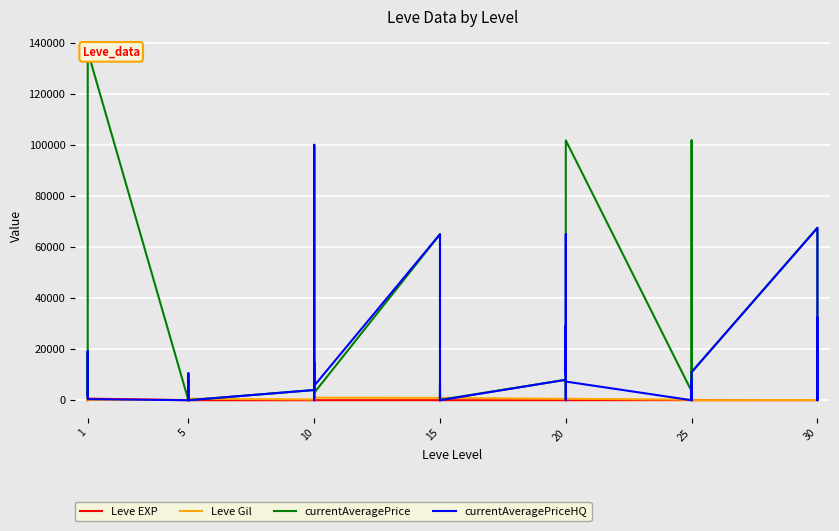

In Leve EXP, how many points are higher than both neighbors (excluding endpoints)?

12